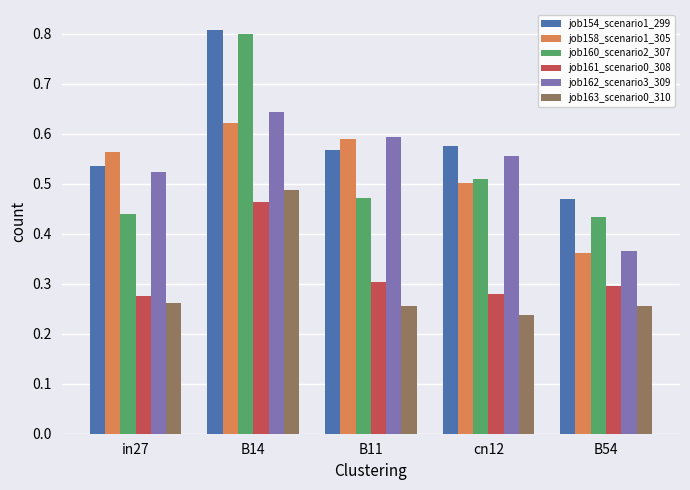

Is the value of job163_scenario0_310 at B14 greater than the value of job158_scenario1_305 at in27?

No